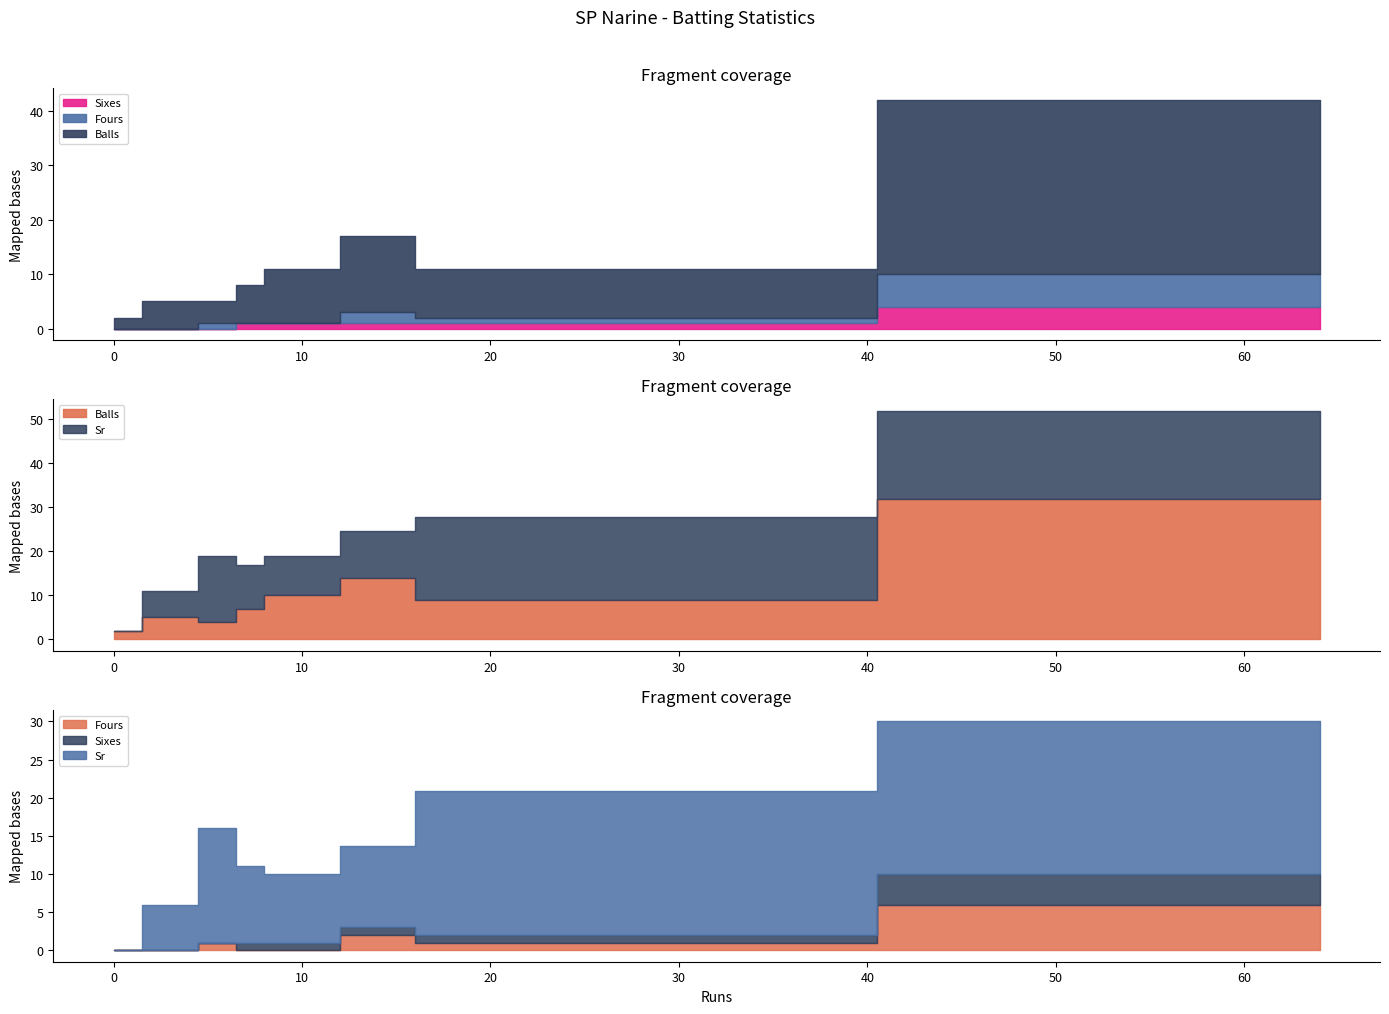

How many distinct data groups are displayed?

4